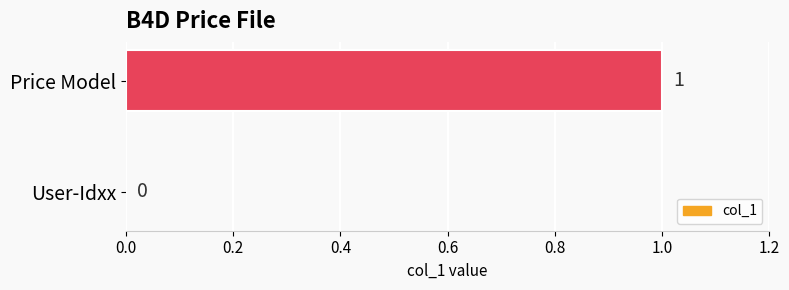

What is the change in value from User-Idxx to Price Model?

+1